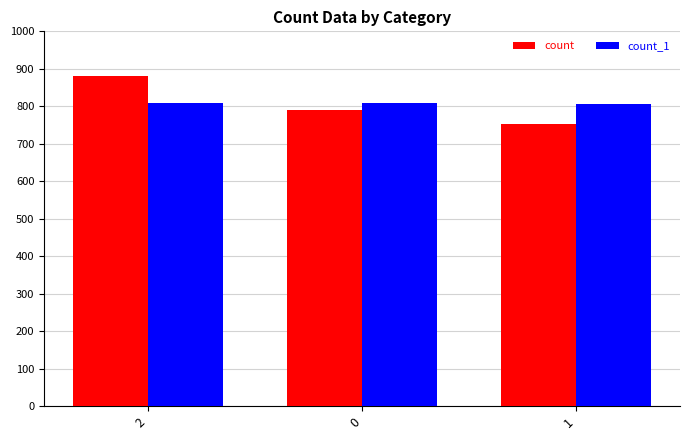

The value of count at 0 is 791. True or false?

True